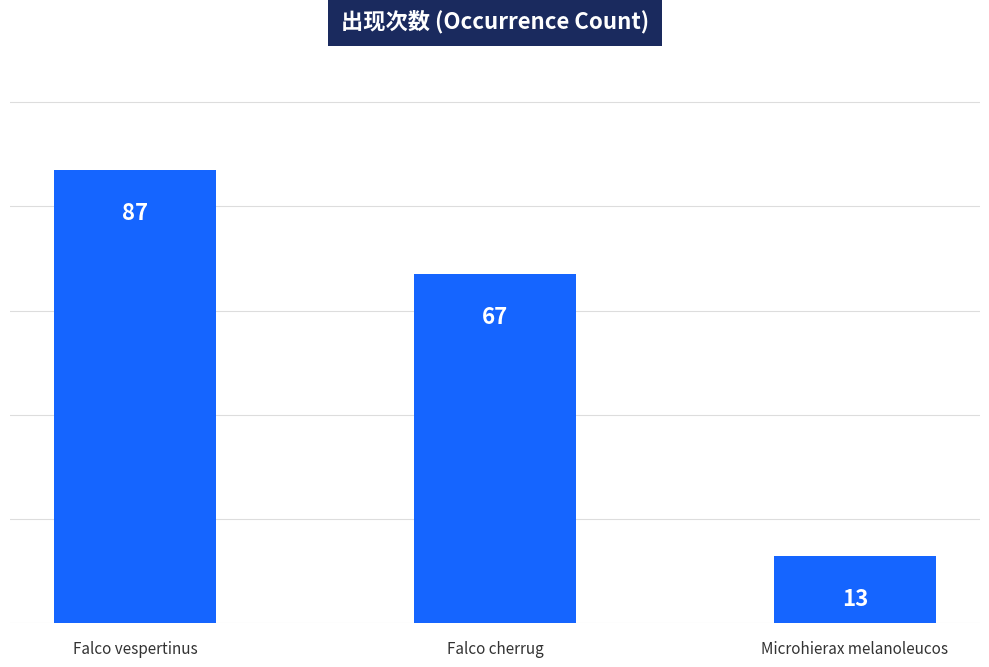

What is the smallest value displayed?

13